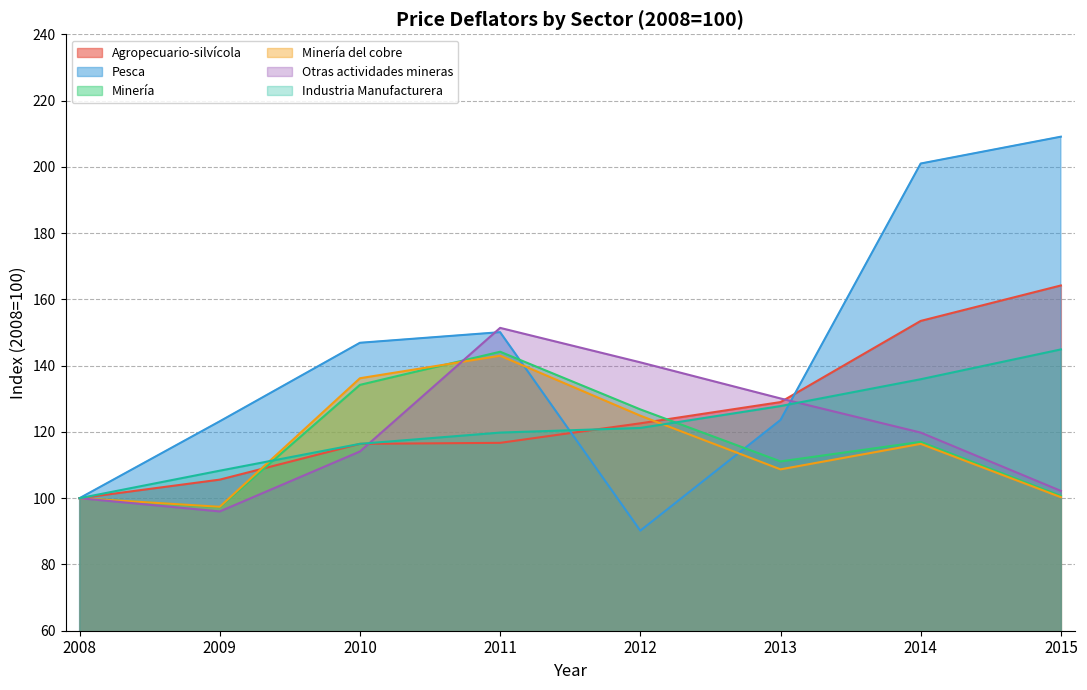

Reading left to right, extract all data points from this chart.

Agropecuario-silvícola: 2008=100.0	2009=105.6	2010=116.4	2011=116.7	2012=122.6	2013=129.0	2014=153.5	2015=164.2
Pesca: 2008=100.0	2009=123.2	2010=146.9	2011=150.1	2012=90.2	2013=123.6	2014=201.0	2015=209.1
Minería: 2008=100.0	2009=97.3	2010=134.2	2011=144.2	2012=126.8	2013=111.1	2014=117.0	2015=100.7
Minería del cobre: 2008=100.0	2009=97.4	2010=136.2	2011=143.0	2012=124.9	2013=108.7	2014=116.4	2015=100.3
Otras actividades mineras: 2008=100.0	2009=96.0	2010=114.1	2011=151.4	2012=141.0	2013=130.1	2014=119.8	2015=102.2
Industria Manufacturera: 2008=100.0	2009=108.3	2010=116.4	2011=119.8	2012=121.2	2013=127.8	2014=135.9	2015=144.9